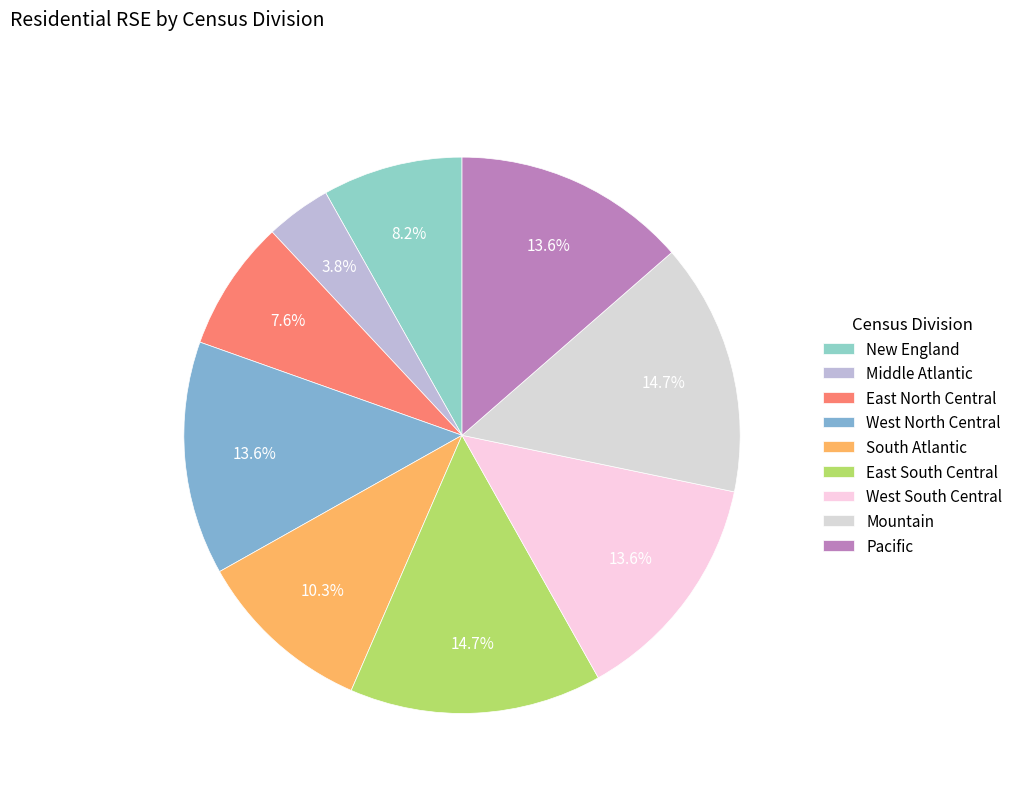

How many segments does this pie chart have?

9